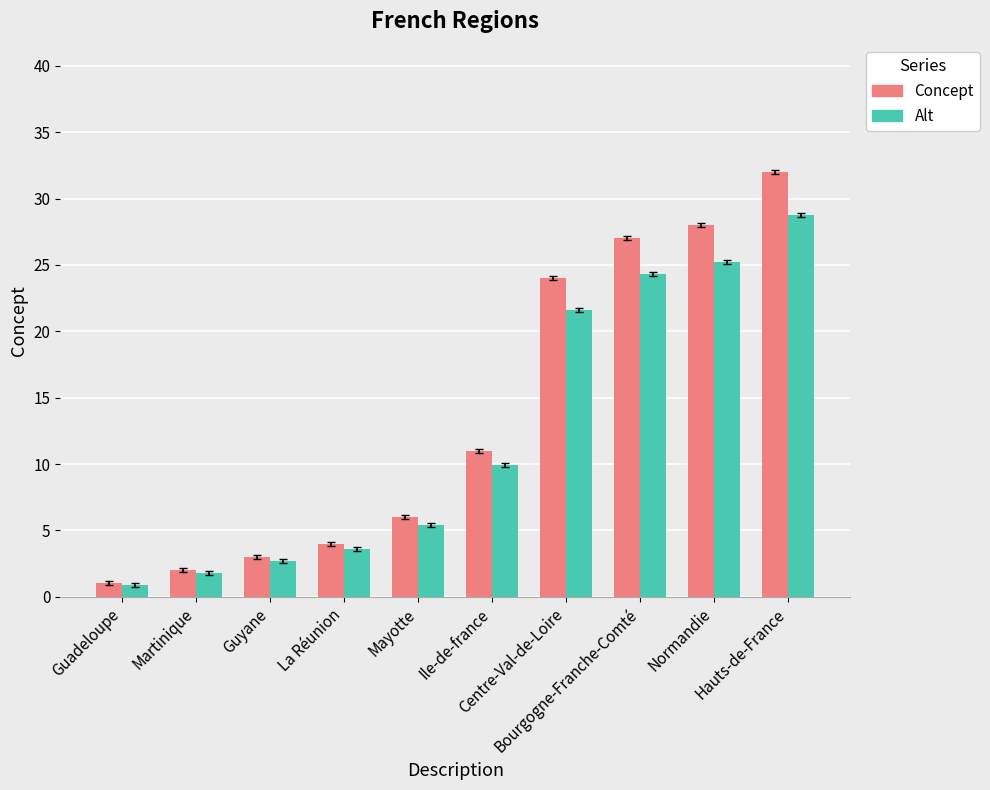

What is the average value of the Alt series?

12.4